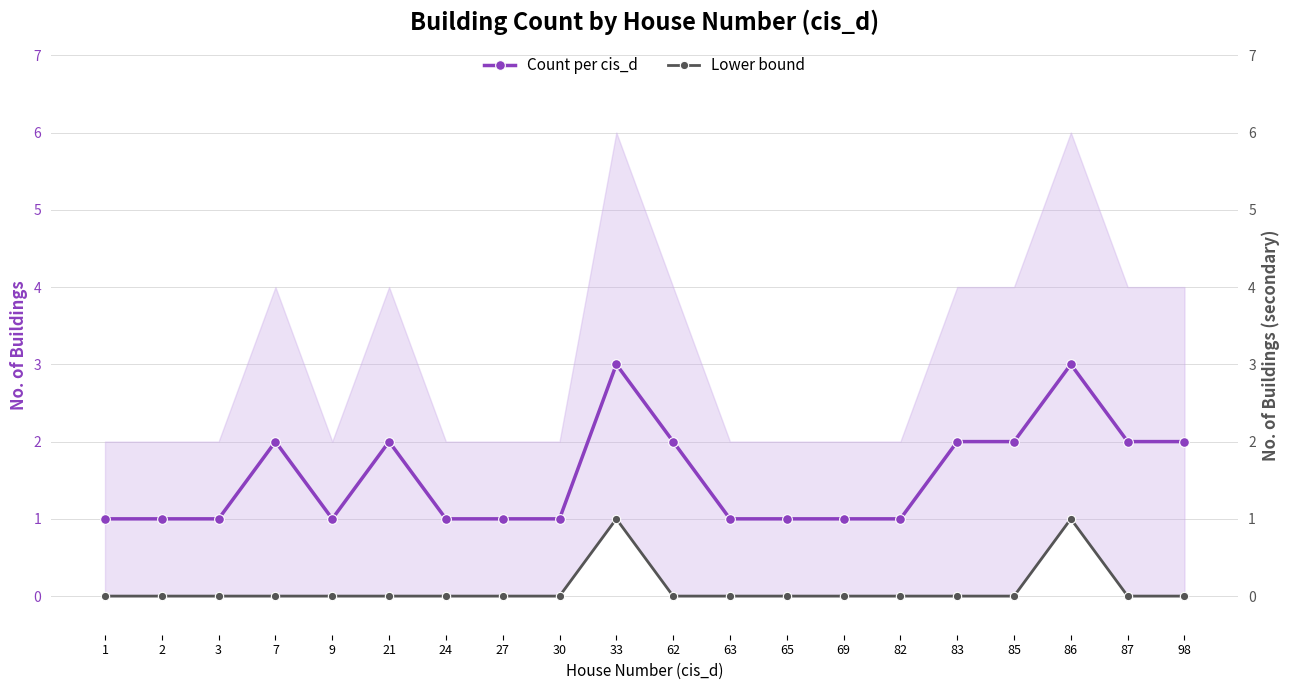

What is the value of the Count per cis_d point at the 13th from the left?

1